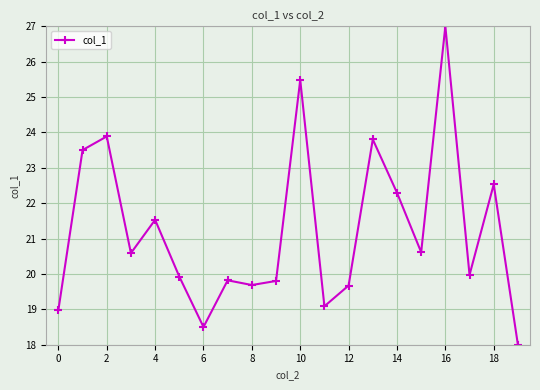

Does the chart have visible grid lines?

Yes